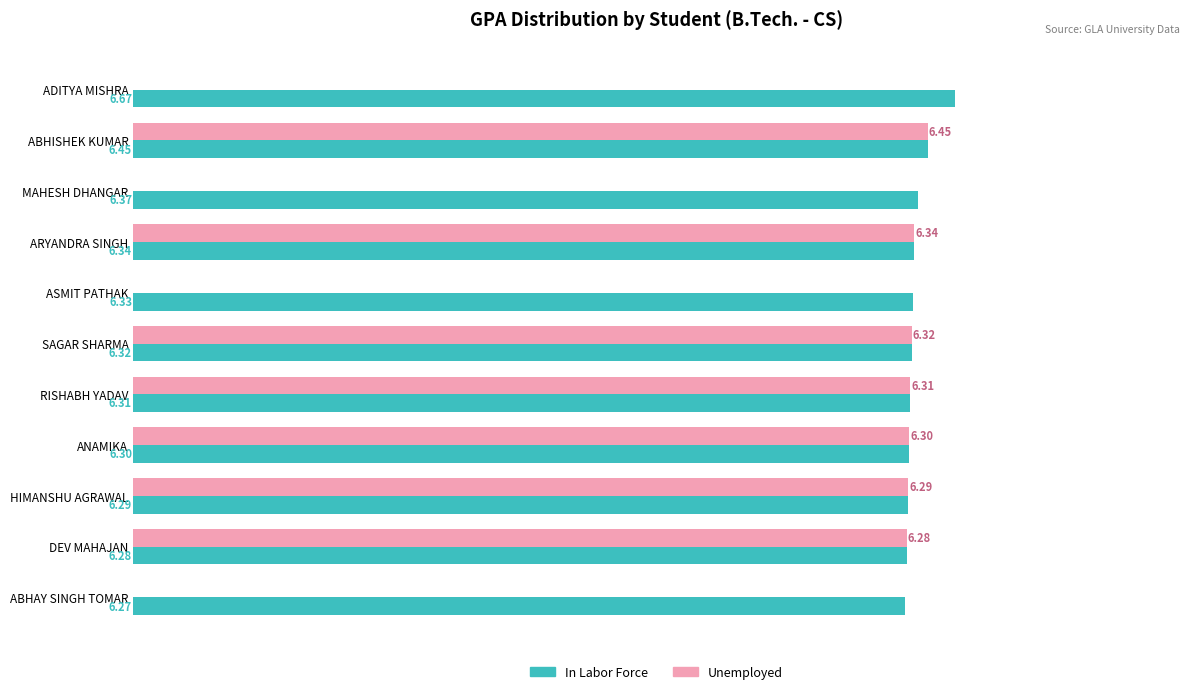

Is the value of Unemployed at ARYANDRA SINGH greater than the value of In Labor Force at ASMIT PATHAK?

Yes